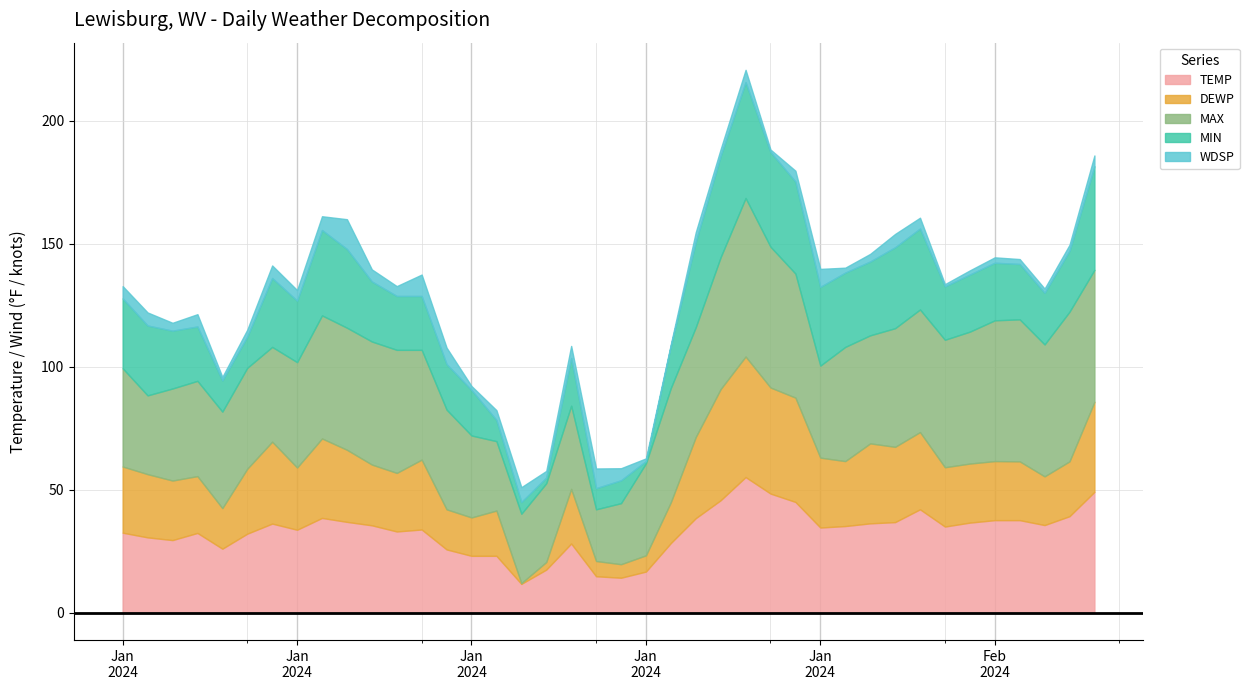

What is the difference between the maximum and minimum values in the DEWP series?

48.7